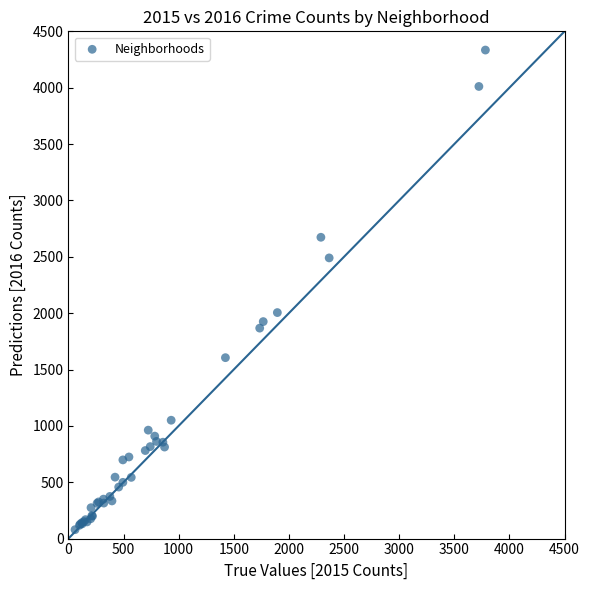

What Y value in the scatter plot is closest to 2206?

2005